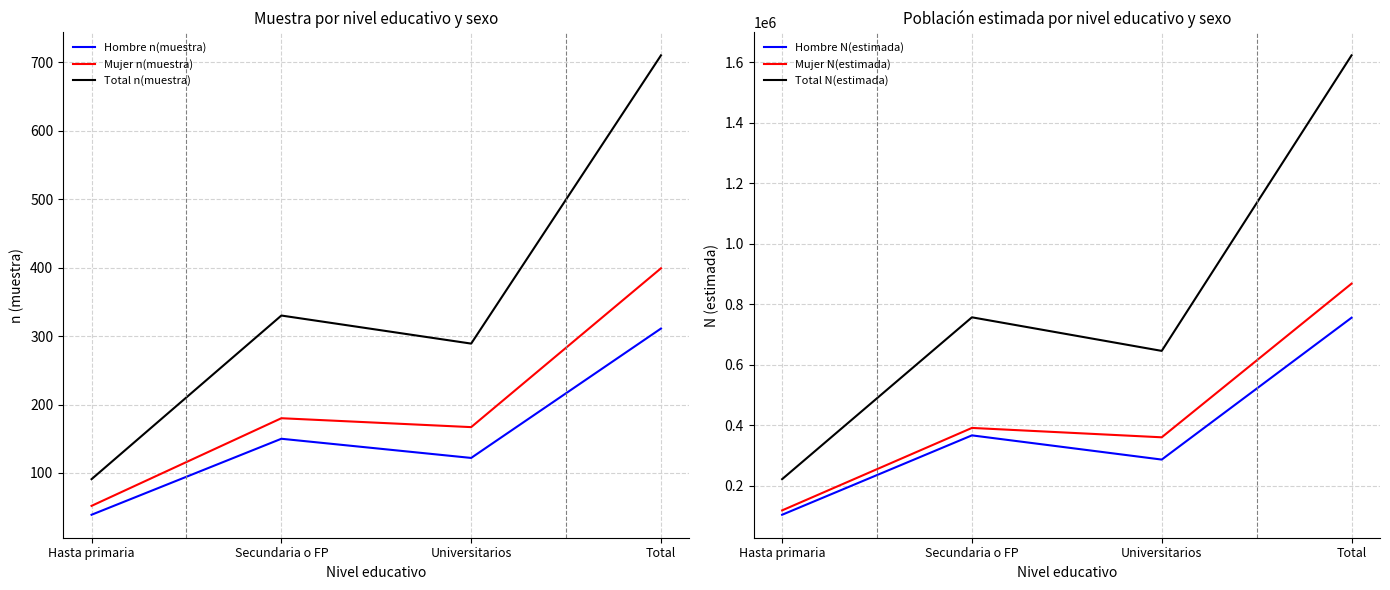

The Total n(muestra) series shows 185 at Secundaria o FP. True or false?

False